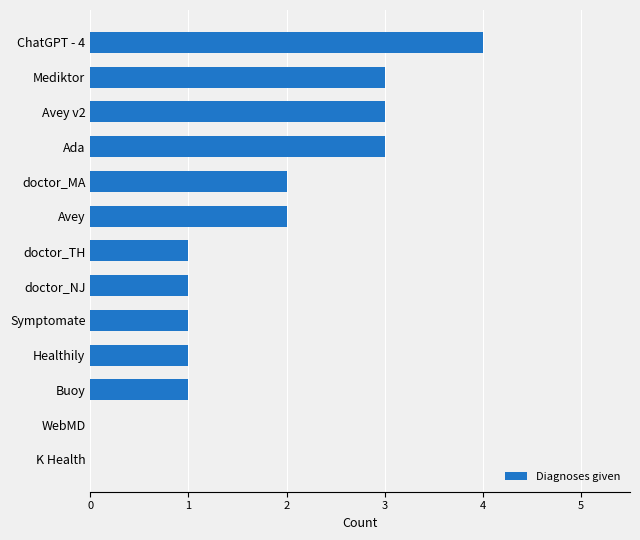

What is the change in value from Healthily to Avey?

+1